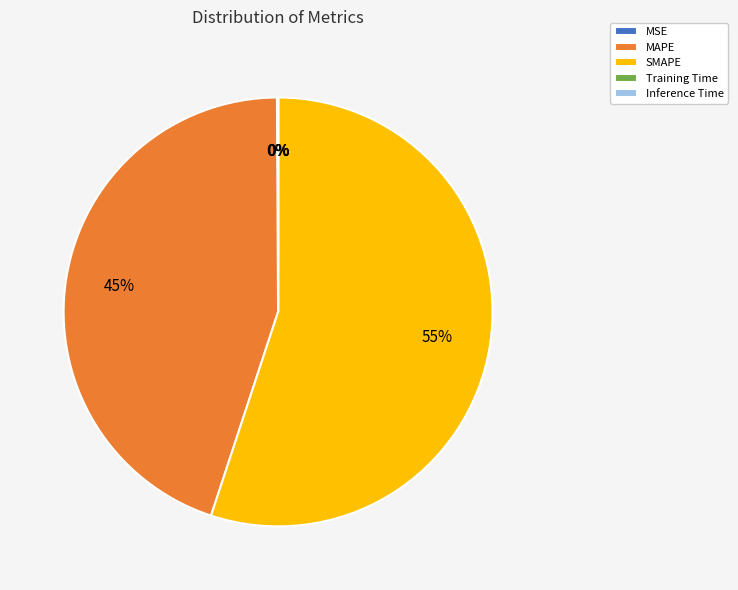

Which slice represents more than half of the pie?

SMAPE